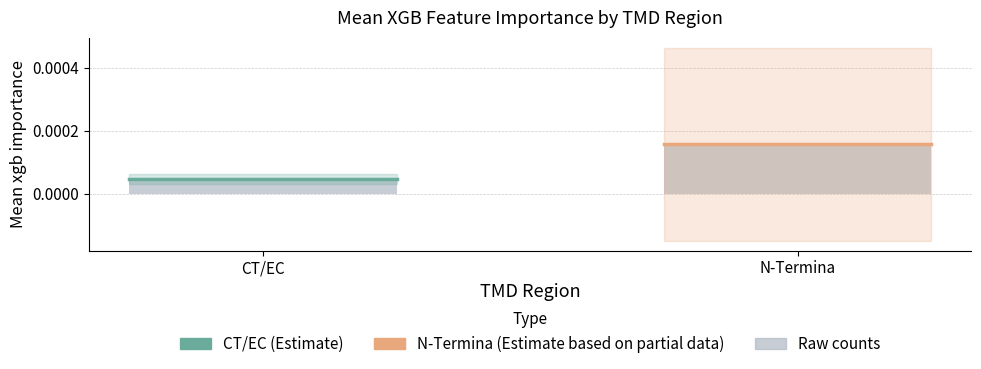

What is the label of the 2nd bar from the right?

CT/EC